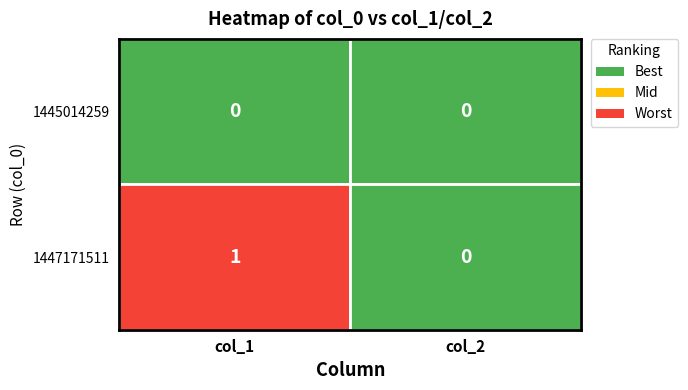

Reading left to right, extract all data points from this chart.

1445014259: 0	0
1447171511: 1	0